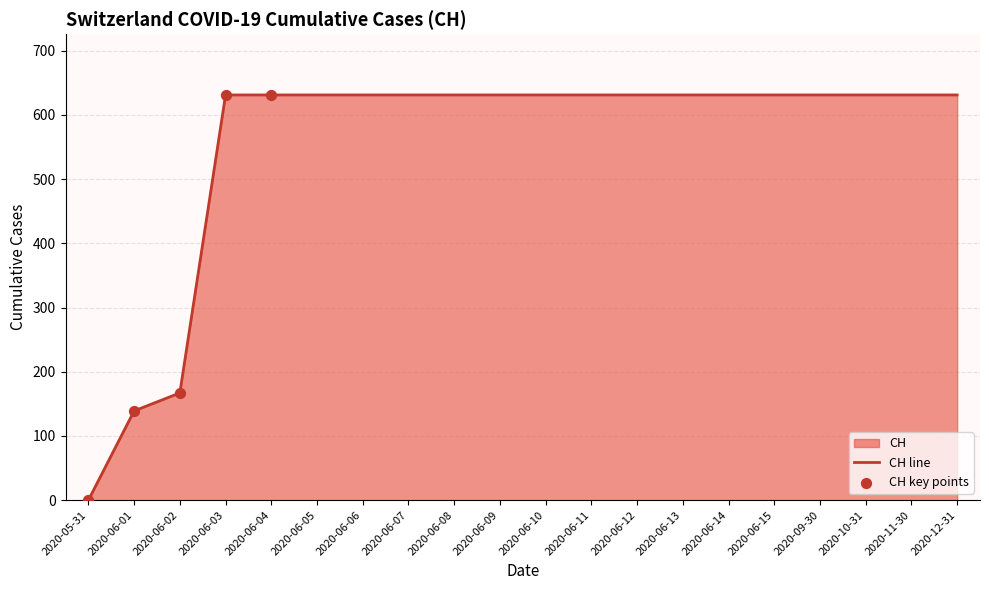

What is the ratio of the value at 2020-06-01 to the value at 2020-06-04?

0.2